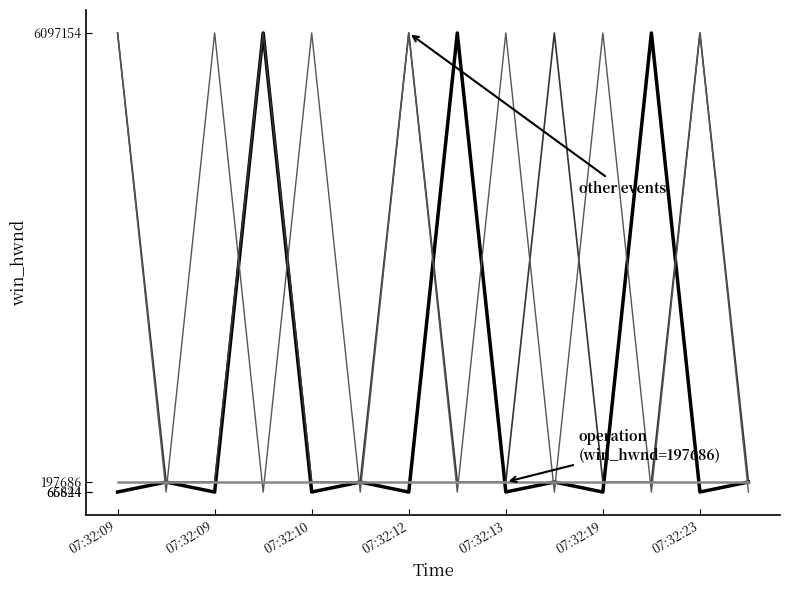

What is the maximum value shown in the chart?

6097154